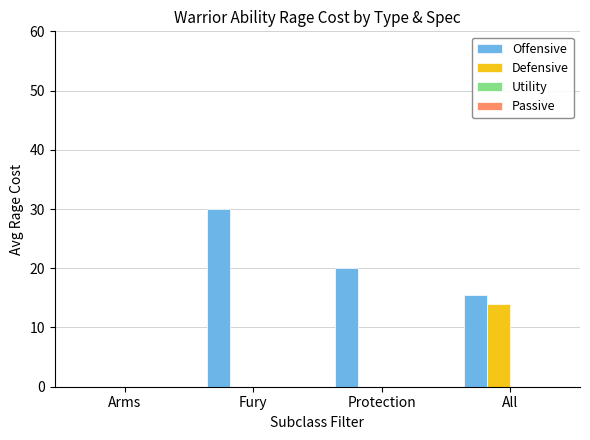

Read the Offensive value at Fury.

30.0